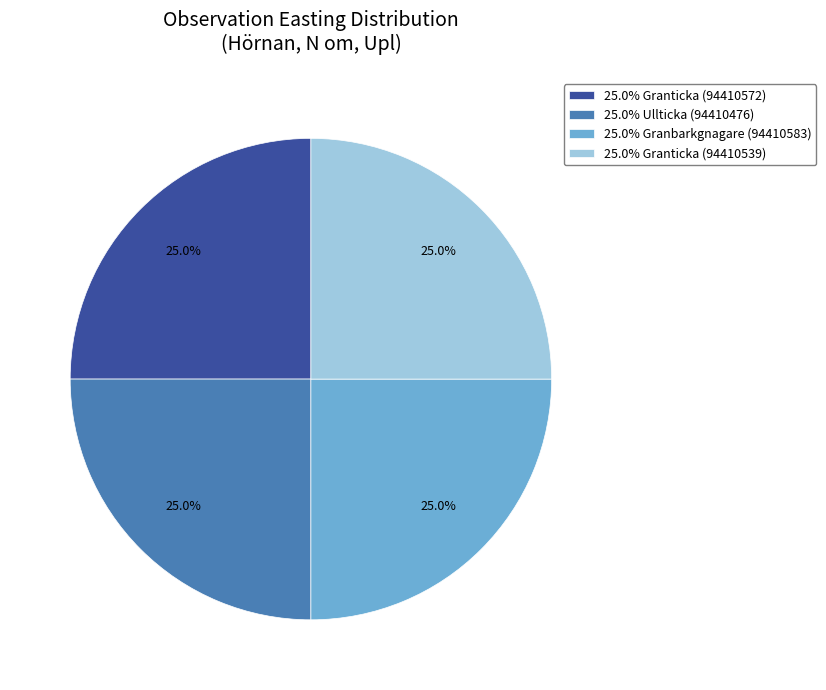

What percentage do 25.0% Granticka (94410572) and 25.0% Ullticka (94410476) together represent?

50.0%